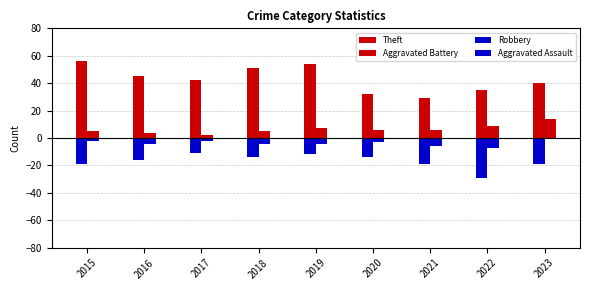

The value of Aggravated Battery at 2021 is 6. True or false?

True